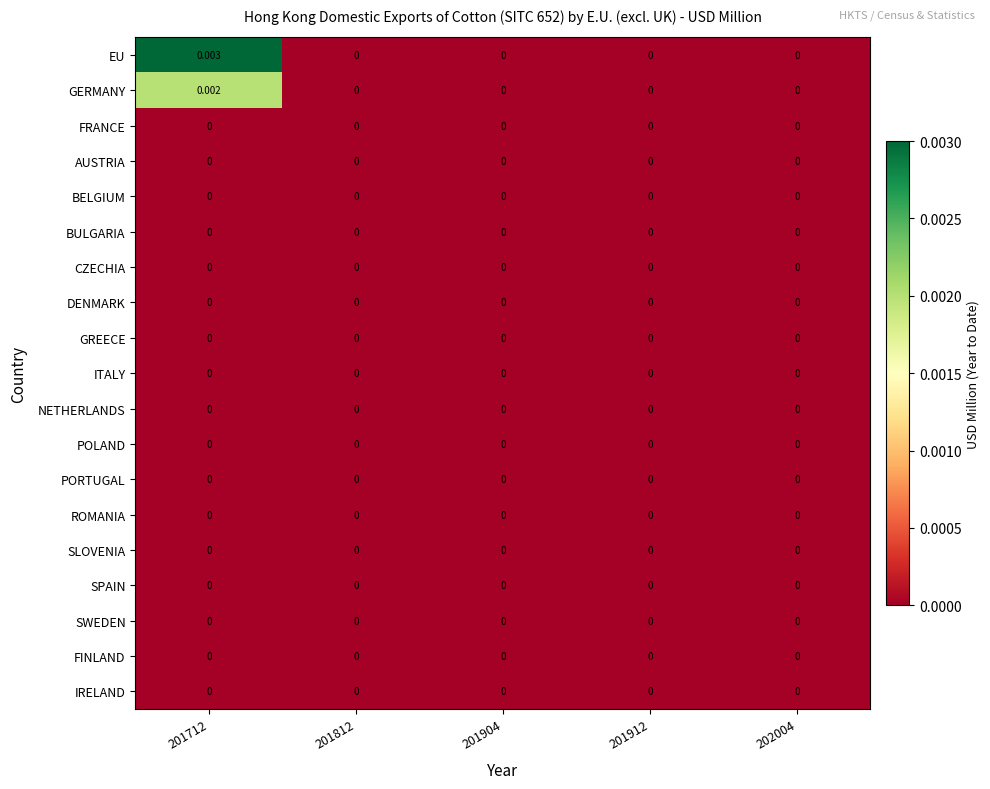

Between 201904 and 201812, which is larger?

201904